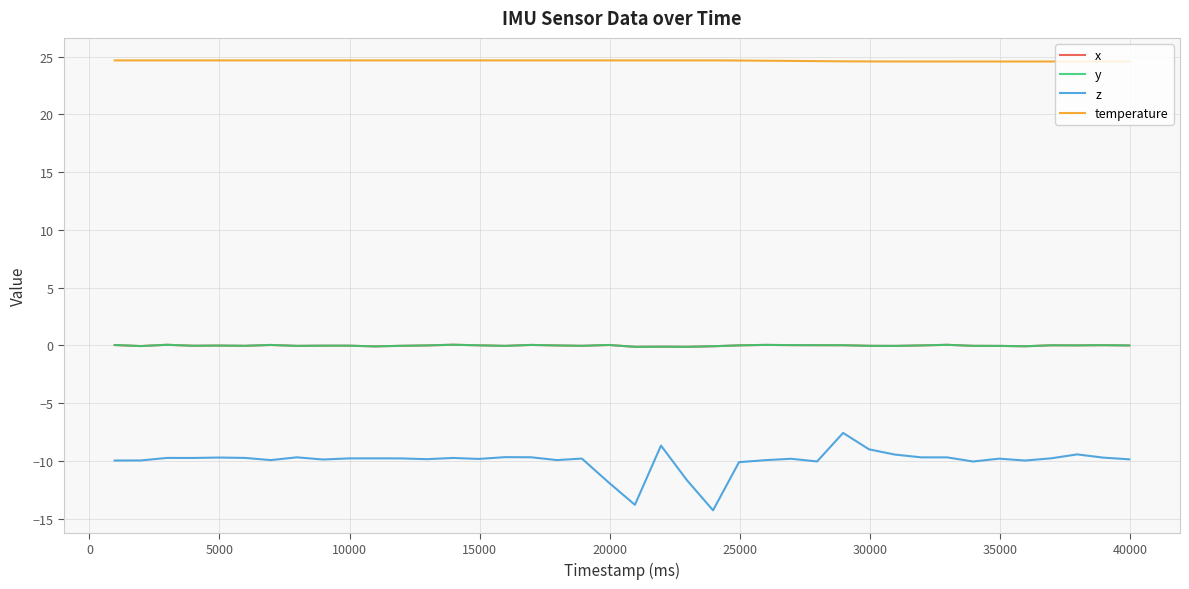

Does the chart display data point markers on the line(s)?

No